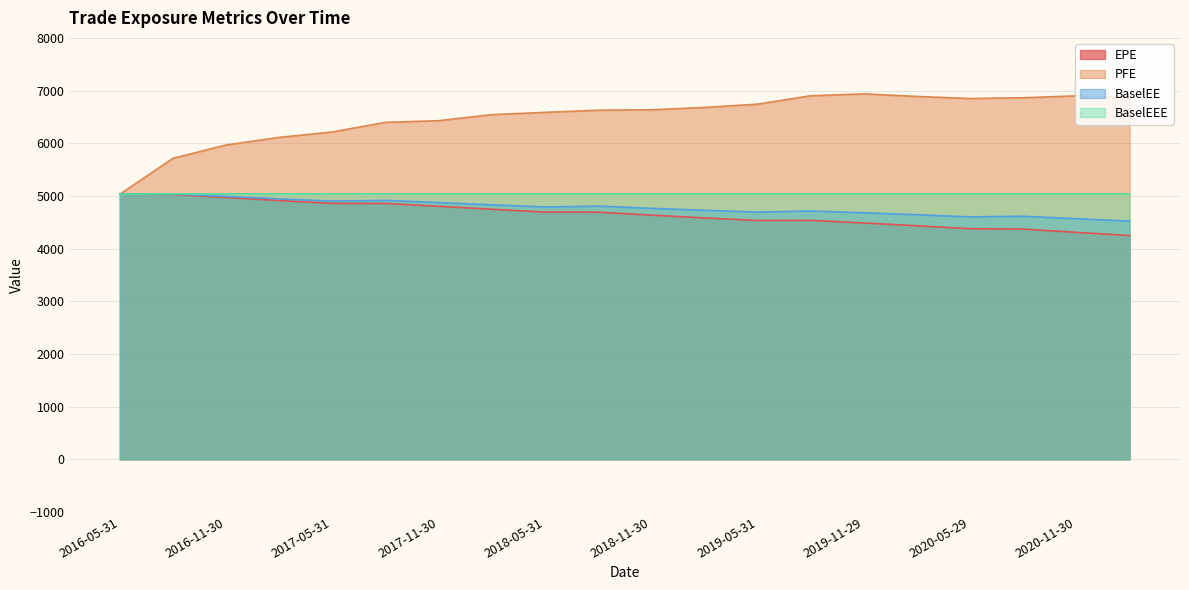

Where does the EPE series first go above 4691?

2016-05-31